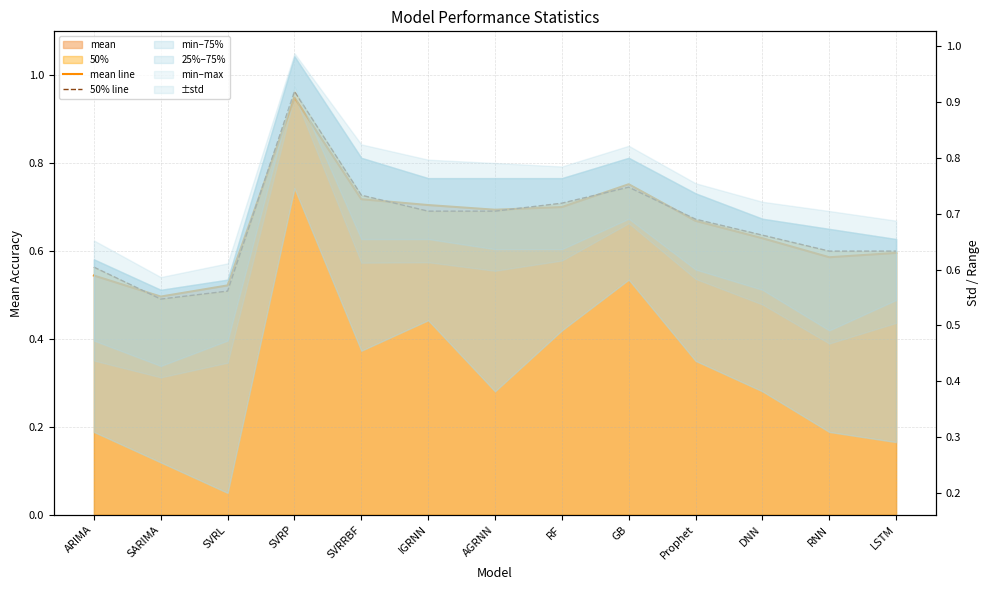

Which category has the highest value across all series?

SVRP